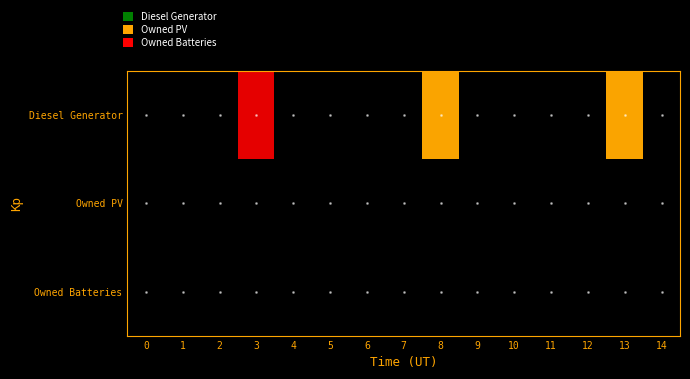

Reading left to right, what are all the values shown in this chart?

Diesel Generator: 0=0	1=0	2=0	3=400	4=0	5=0	6=0	7=0	8=271	9=0	10=0	11=0	12=0	13=271	14=0
Owned PV: 0=0	1=0	2=0	3=0	4=0	5=0	6=0	7=0	8=0	9=0	10=0	11=0	12=0	13=0	14=0
Owned Batteries: 0=0	1=0	2=0	3=0	4=0	5=0	6=0	7=0	8=0	9=0	10=0	11=0	12=0	13=0	14=0